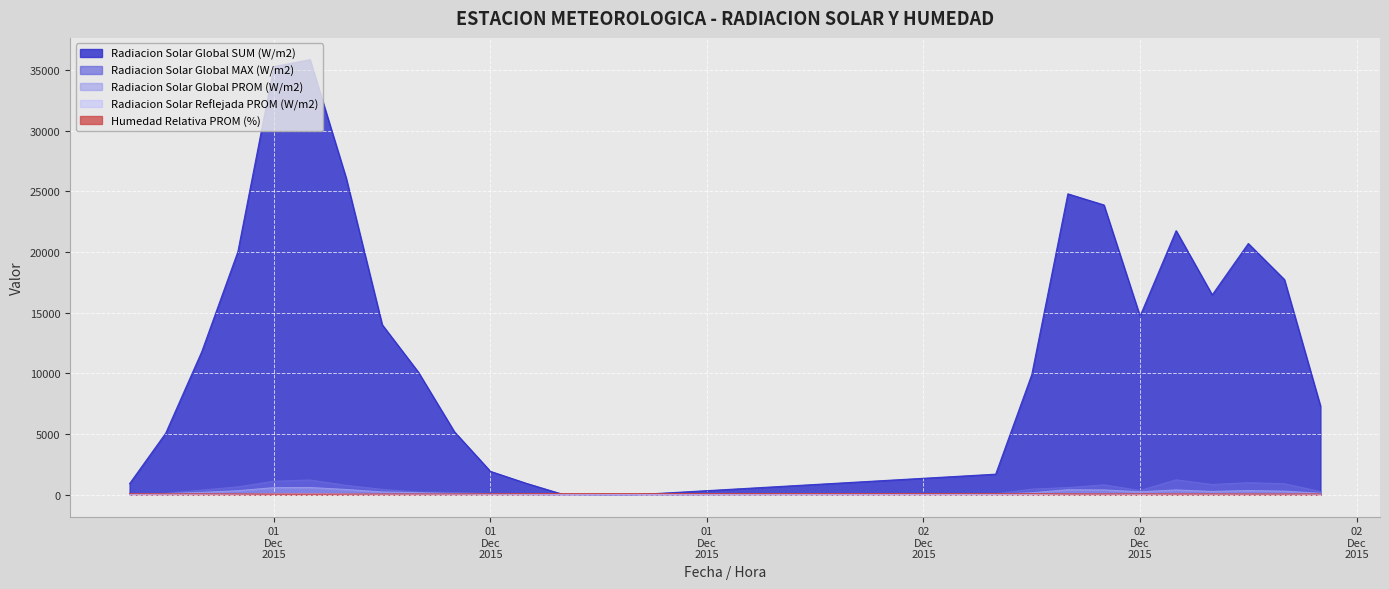

How many lines are shown in the chart?

5